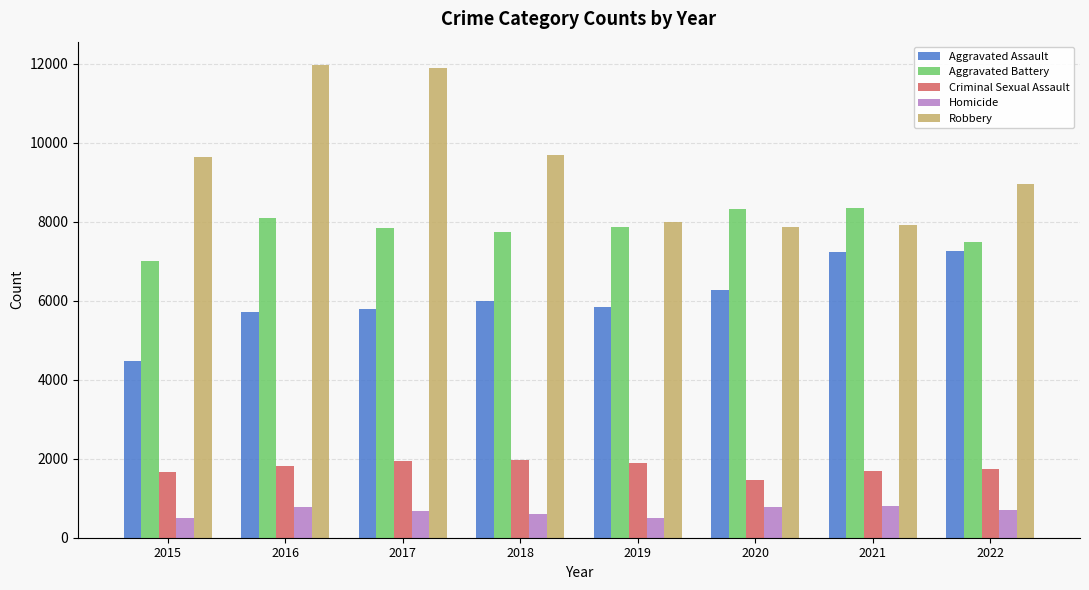

True or false: Aggravated Battery has a value of 8346 at 2021.

True